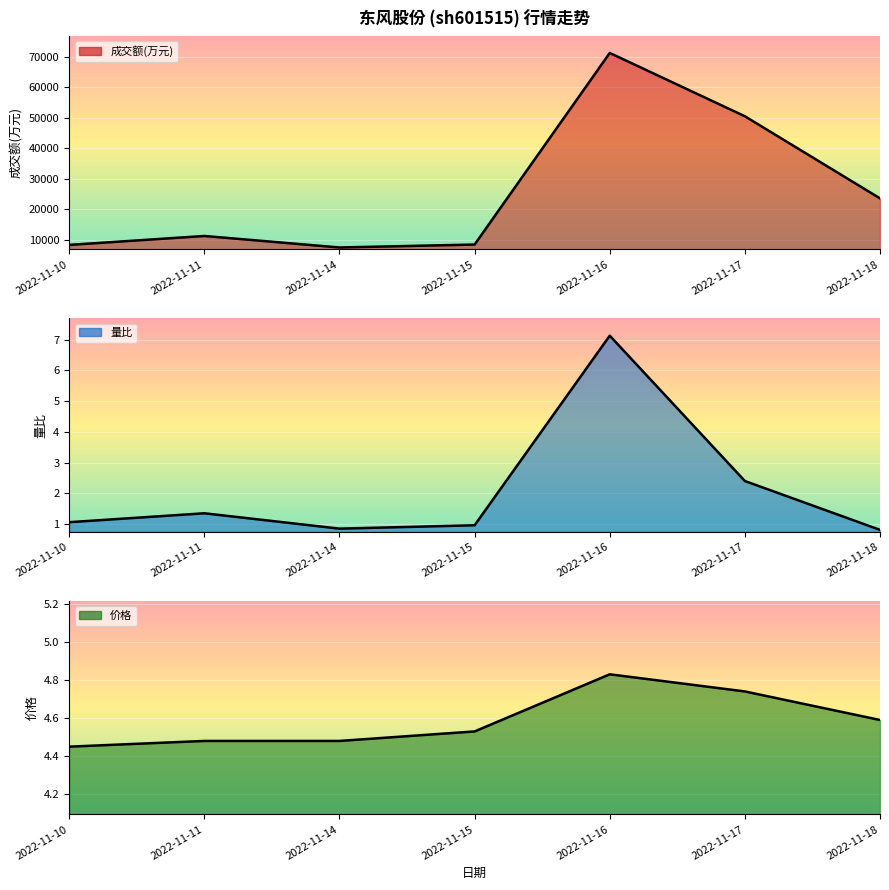

Is the value of 成交额(万元) at 2022-11-10 greater than the value of 价格 at 2022-11-15?

Yes